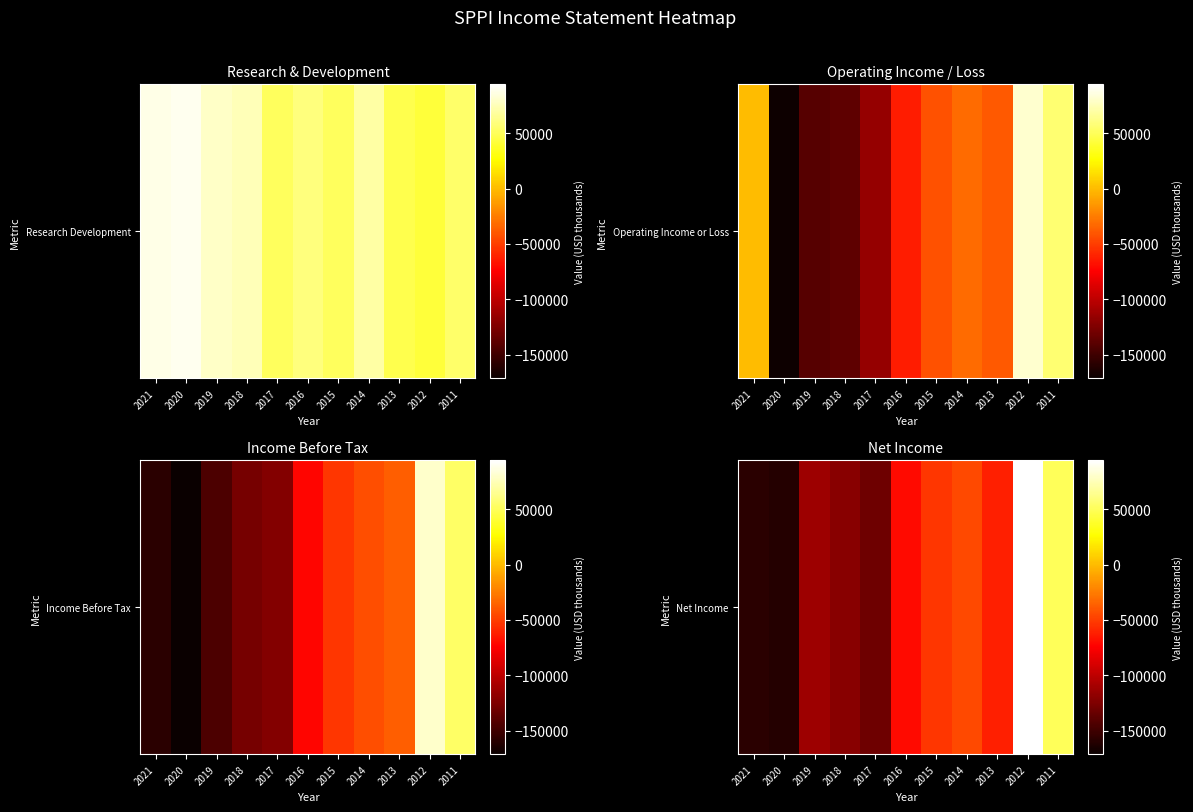

What is the smallest value displayed?

-160900